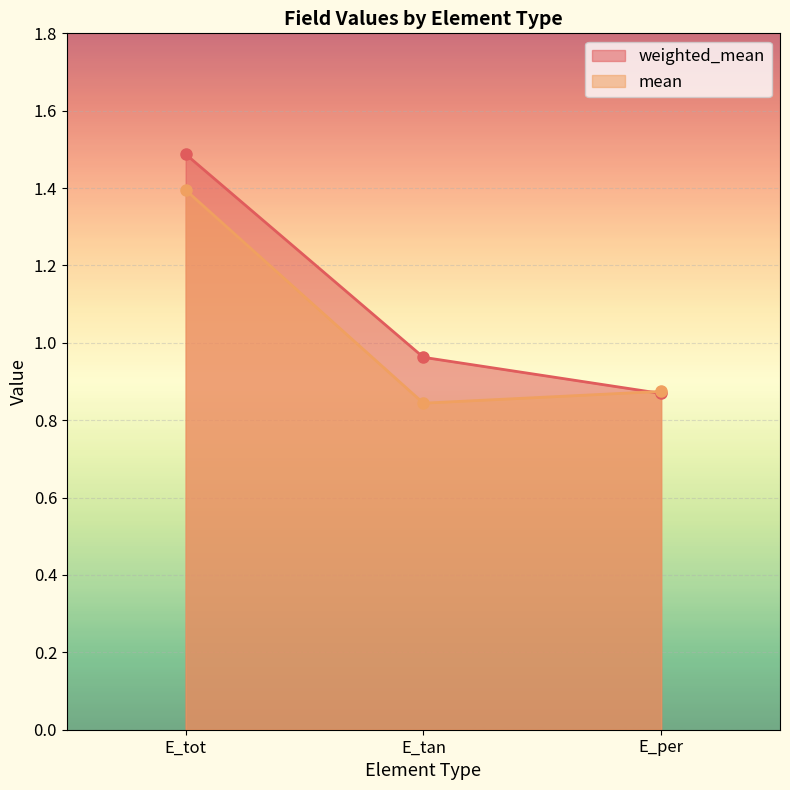

Reading left to right, transcribe all the data shown in this chart.

weighted_mean: 1.5	1.0	0.9
mean: 1.4	0.8	0.9